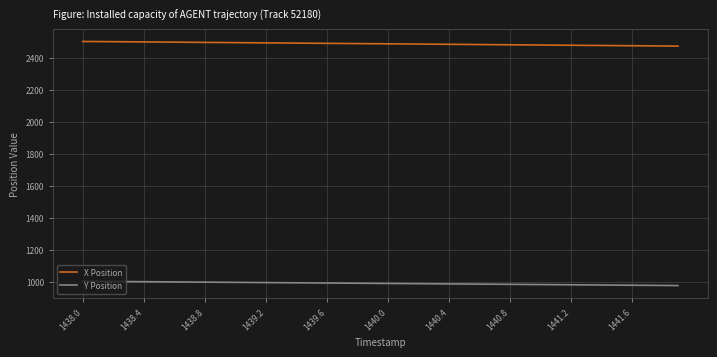

What is the sum of all Y Position values?

39679.2